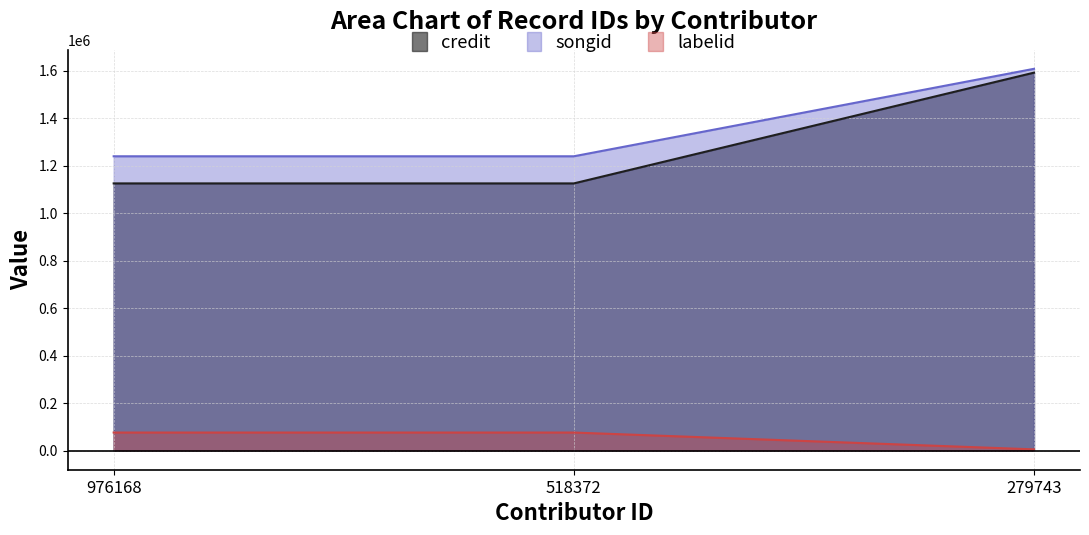

Is the value of labelid at 518372 greater than the value of credit at 279743?

No